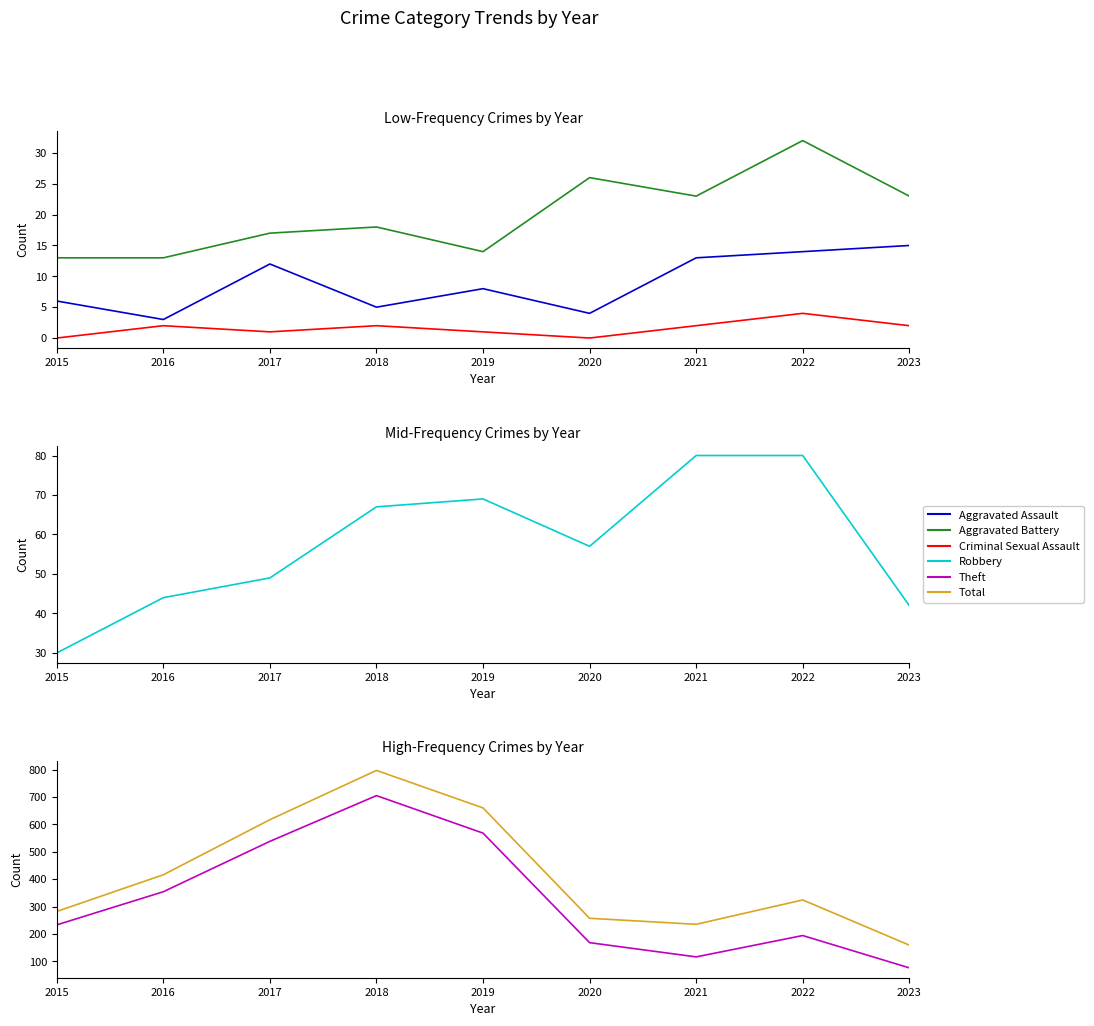

What is the spread (max minus min) of values at 2021?

233